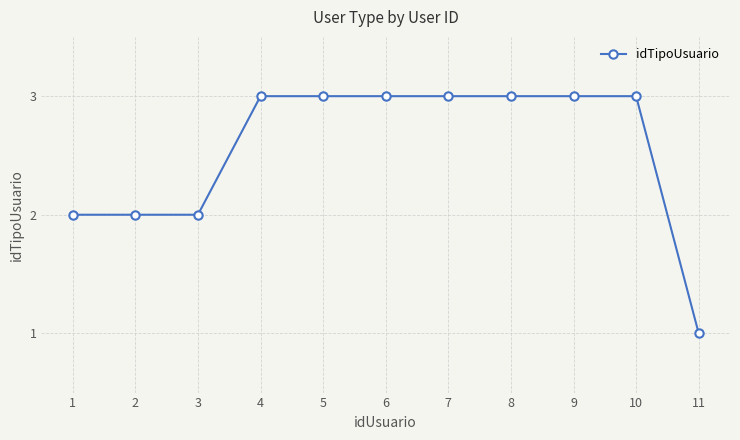

True or false: the data shows 3 at 4.

True